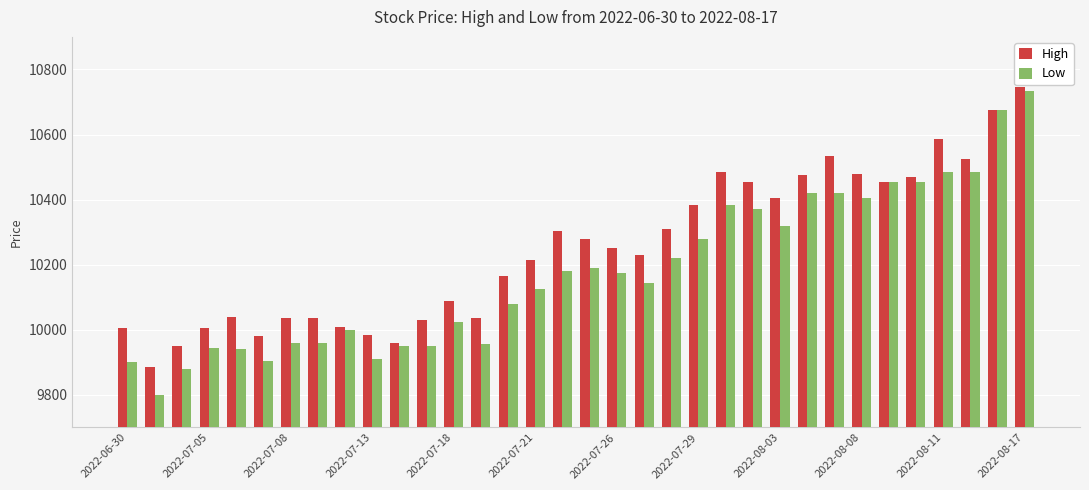

At how many categories does at least one series exceed 10640?

2